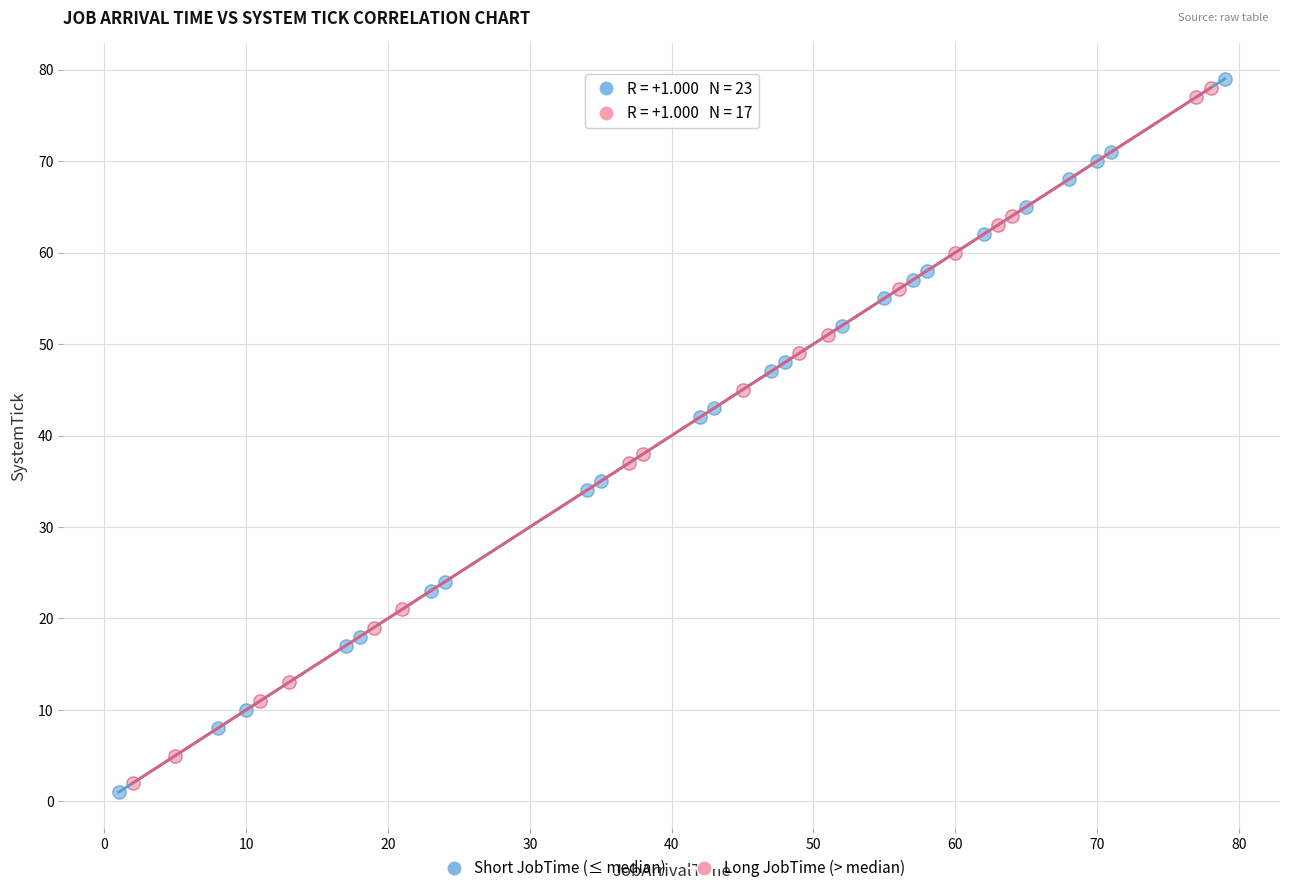

Which series contains the highest Y value?

Short JobTime (≤ median)